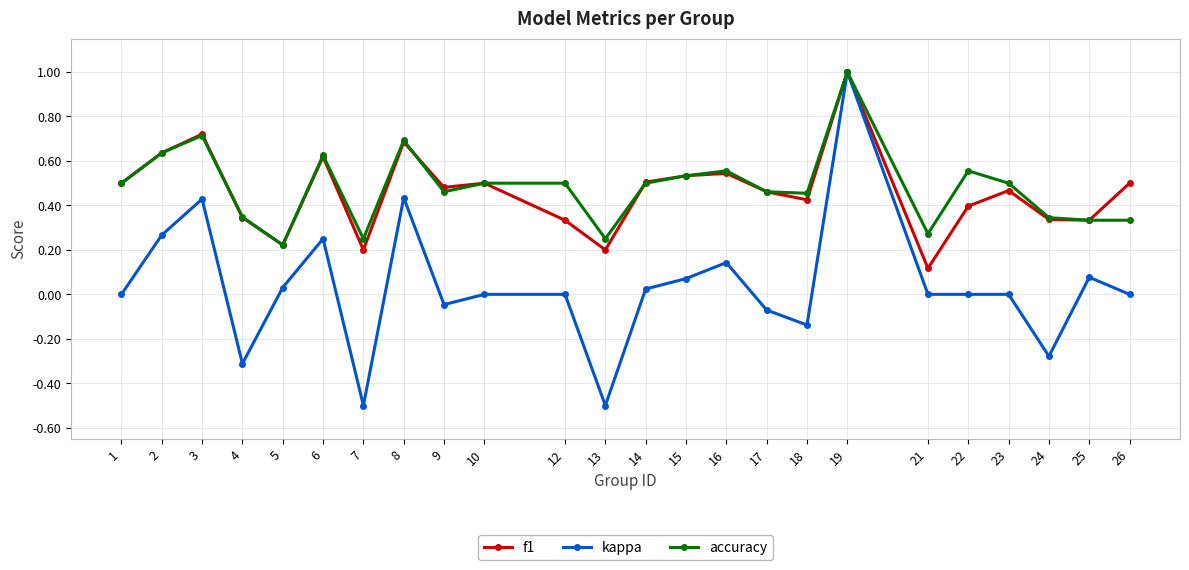

What are all the series names shown in the legend?

f1, kappa, accuracy